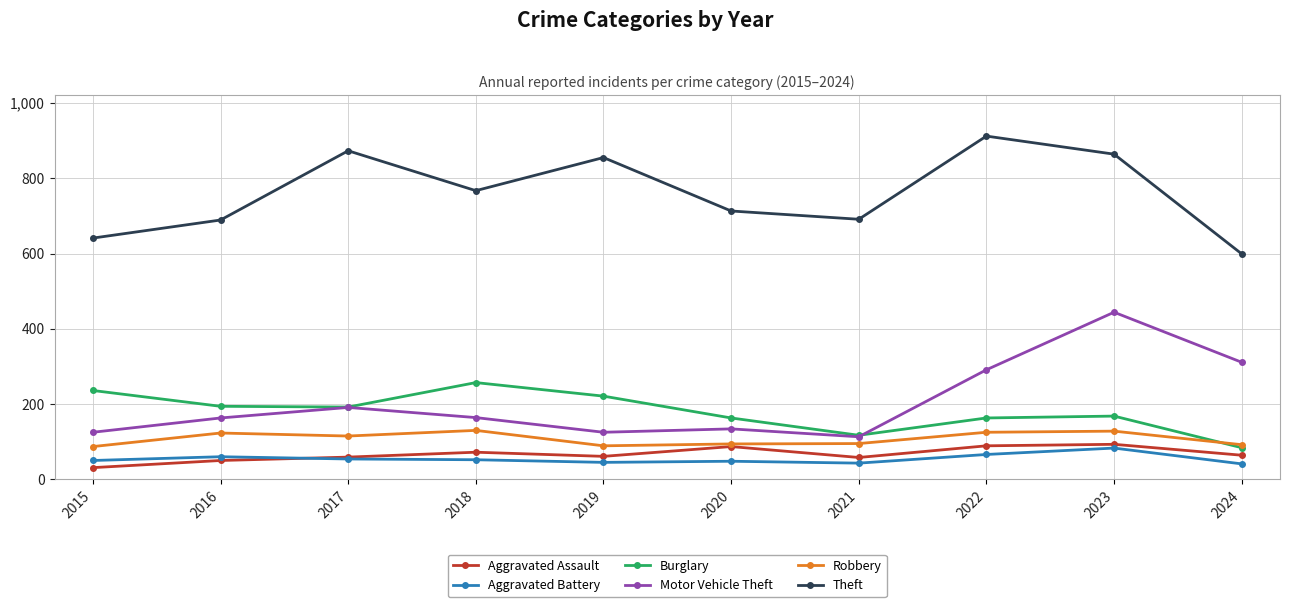

Between which two adjacent categories do Burglary and Robbery first intersect?

2023 and 2024